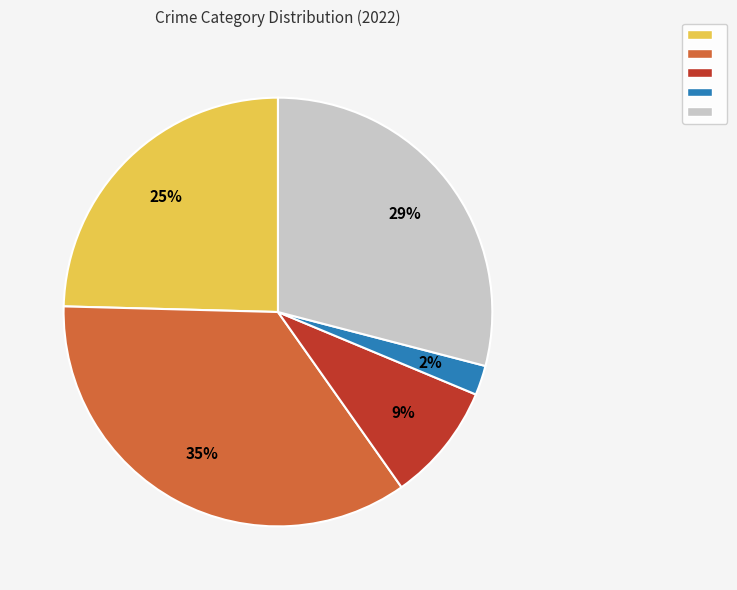

To the nearest percent, what is the difference between the largest and smallest slice percentages?

33%